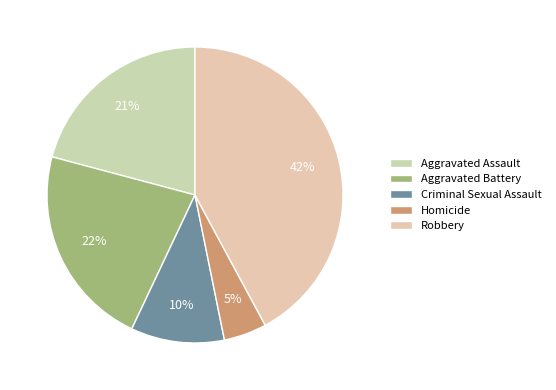

How many slices are in this pie chart?

5